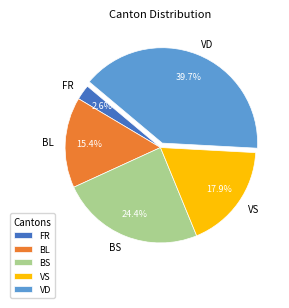

To the nearest percent, what is the difference between the FR and BS slice percentages?

22%